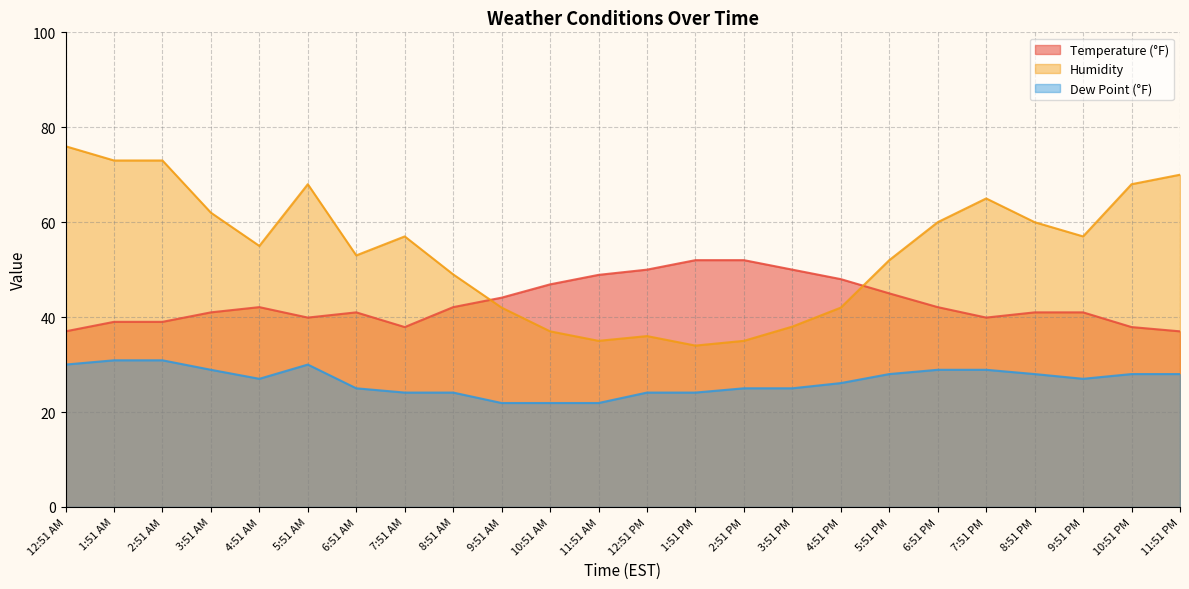

Where is the first local minimum for Humidity?

4:51 AM